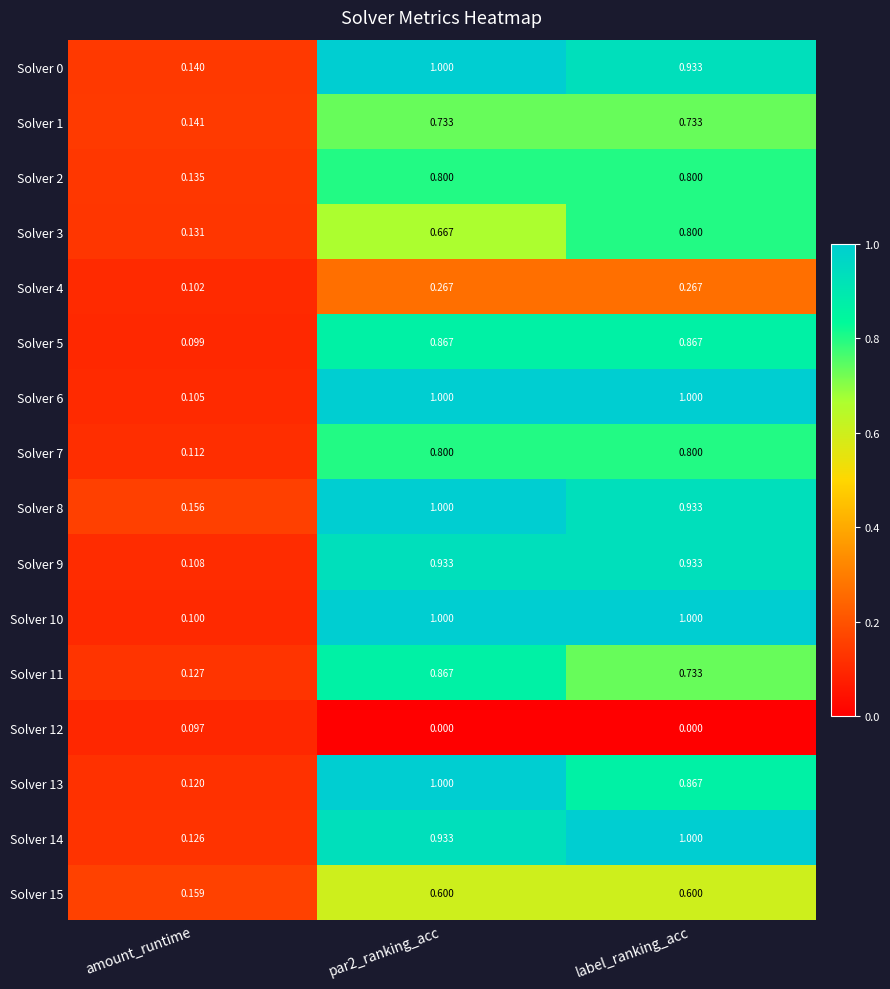

Which category has the lowest value in the Solver 2 series?

amount_runtime